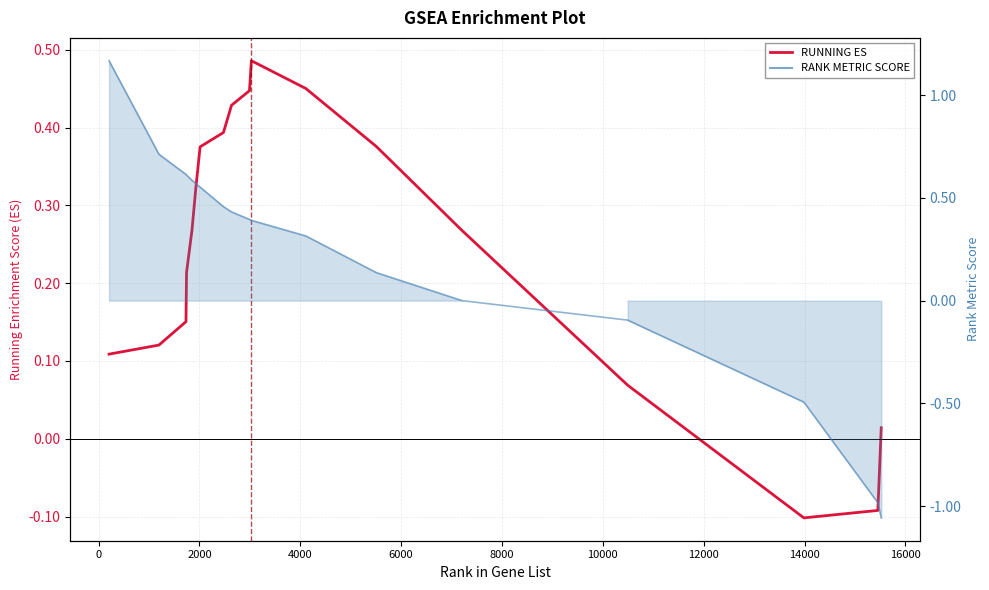

What is the maximum value shown in the chart?

1.2